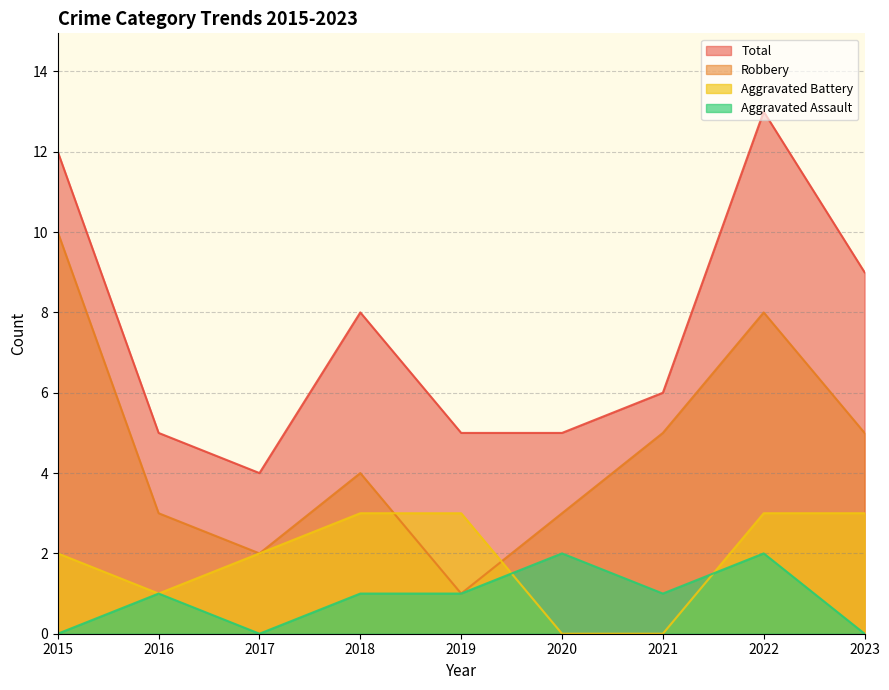

How many lines are shown in the chart?

4